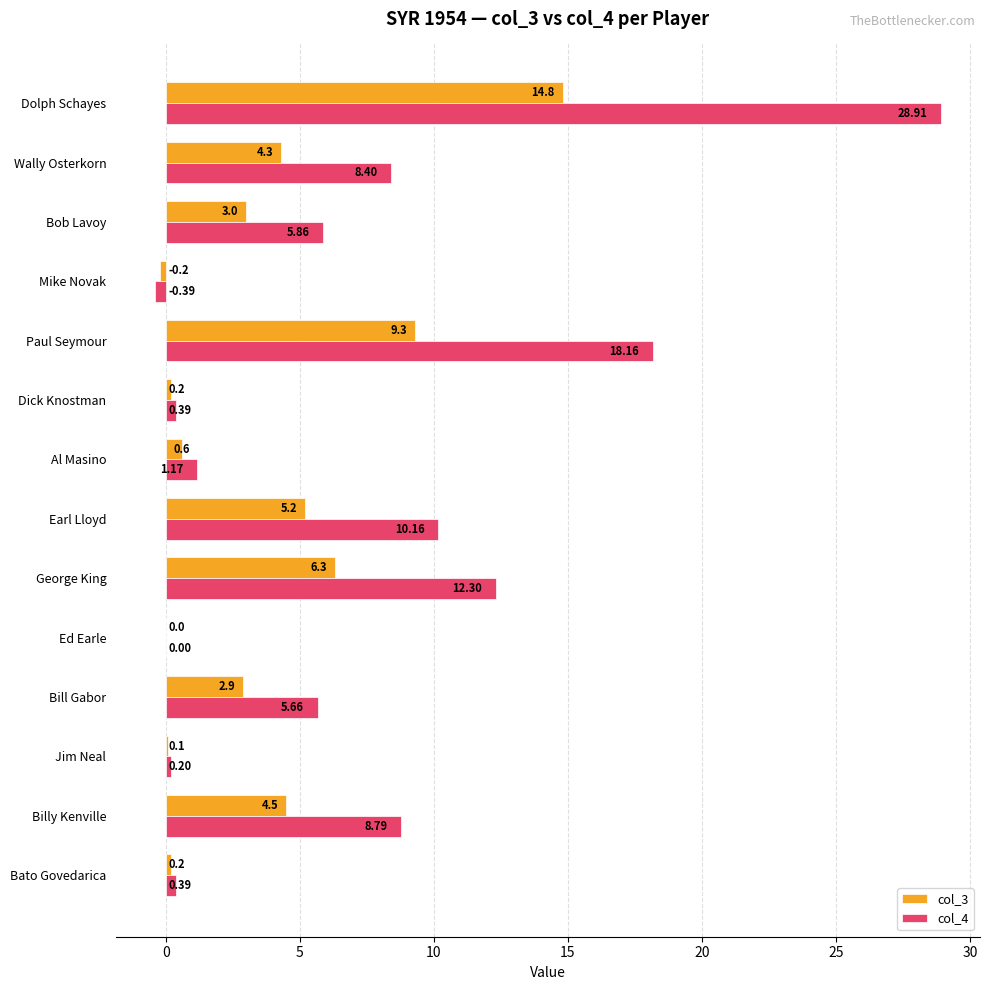

Which category has the highest value across all series?

Dolph Schayes